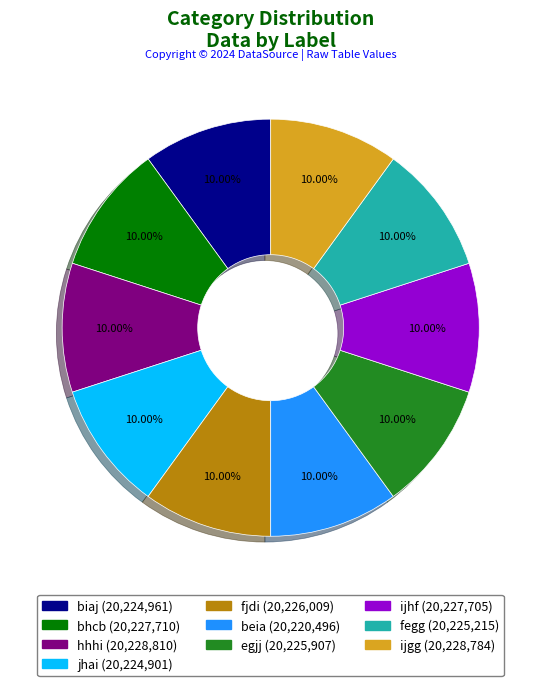

What is the ratio of the value at egjj to the value at biaj?

1.0